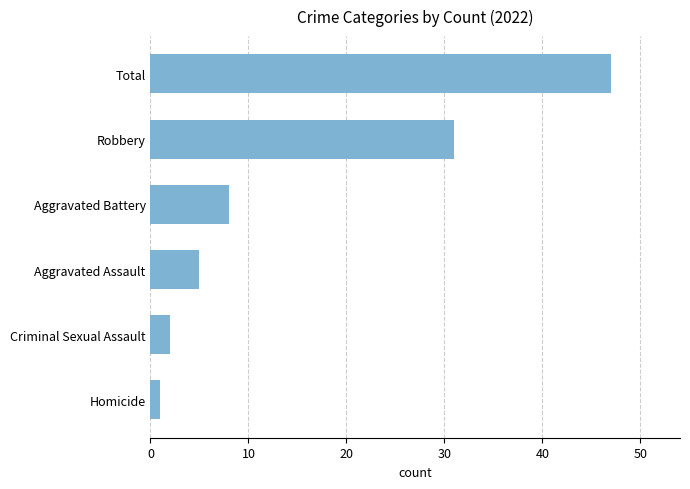

The value at Robbery is 31. True or false?

True